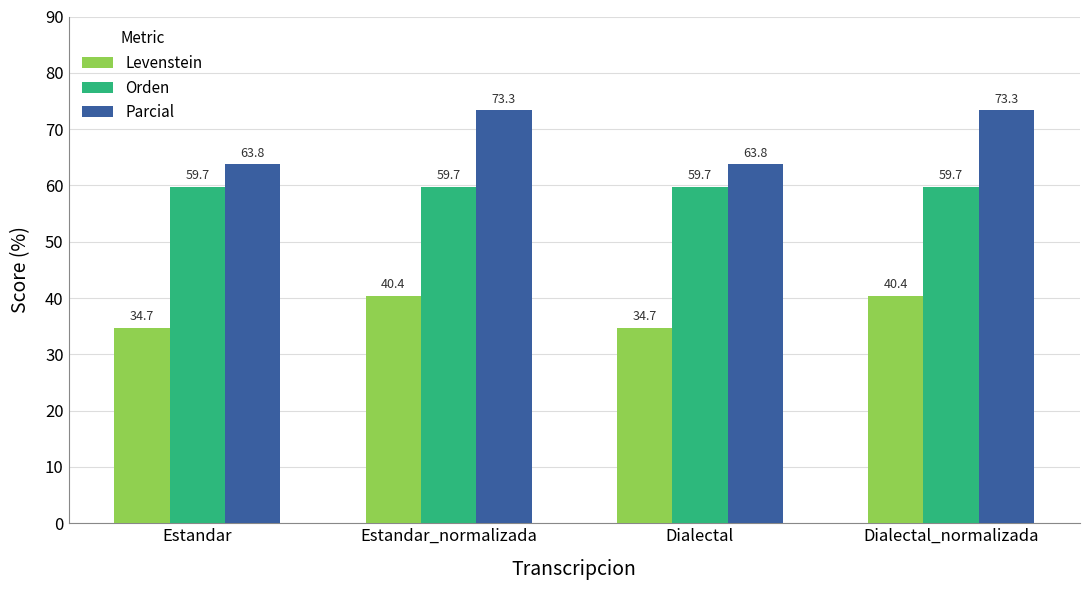

List the series in order of their overall mean, highest first.

Parcial, Orden, Levenstein